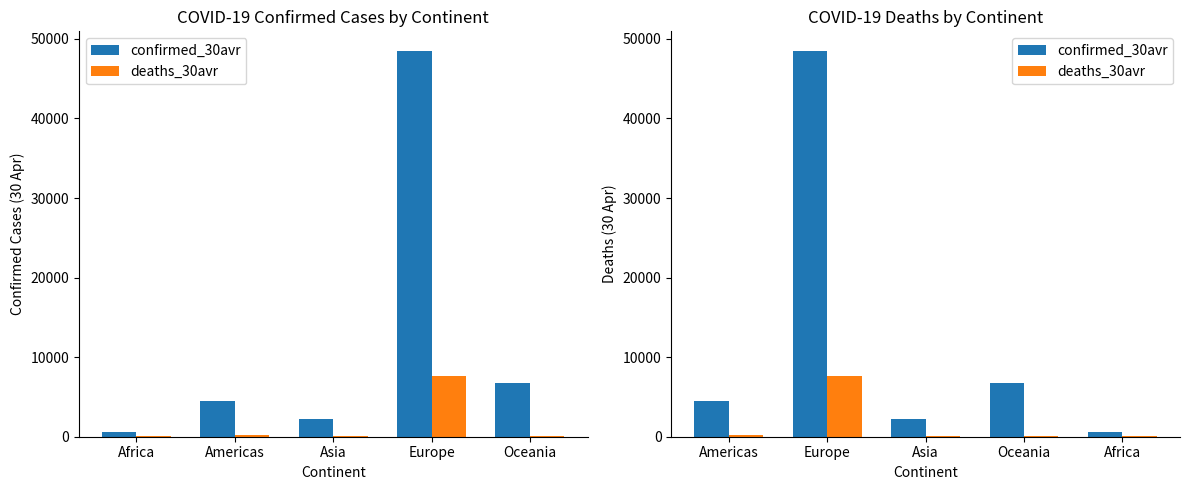

Between Oceania and Americas, which is larger?

Oceania